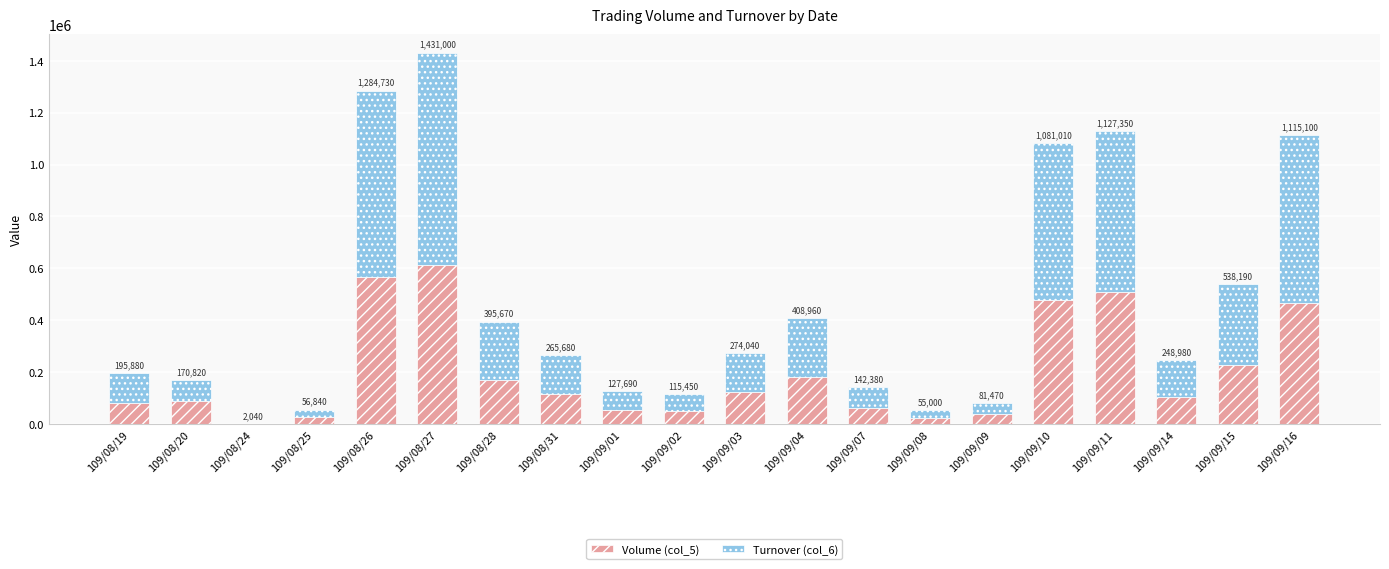

The value of Volume (col_5) at 109/08/25 is 13506. True or false?

False